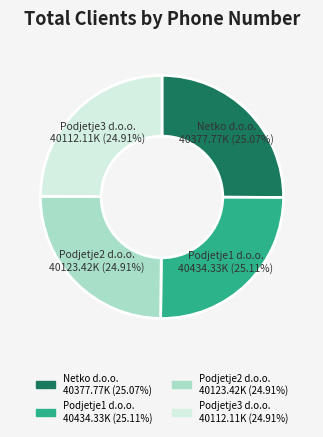

Does Podjetje2 d.o.o. account for over 50% of the chart?

No